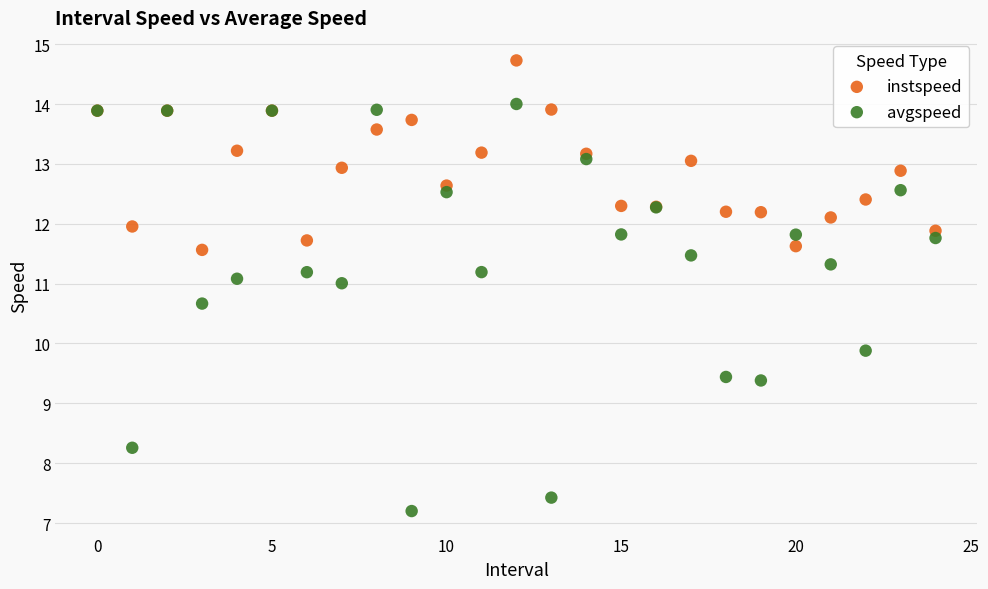

Across all series, what Y value is closest to 10?

9.9